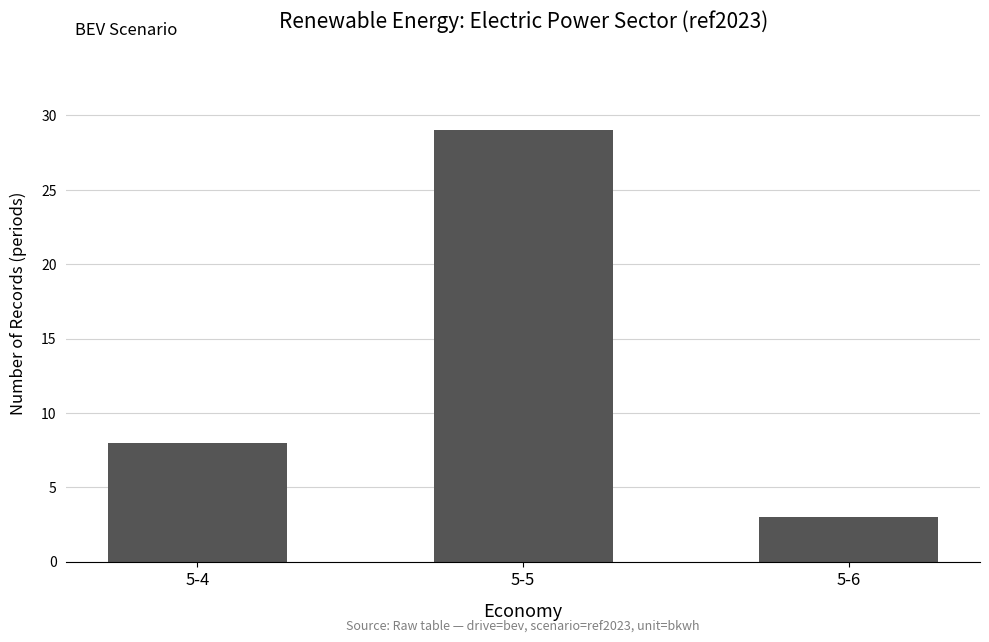

Reading left to right, what are all the values shown in this chart?

5-4=8	5-5=29	5-6=3